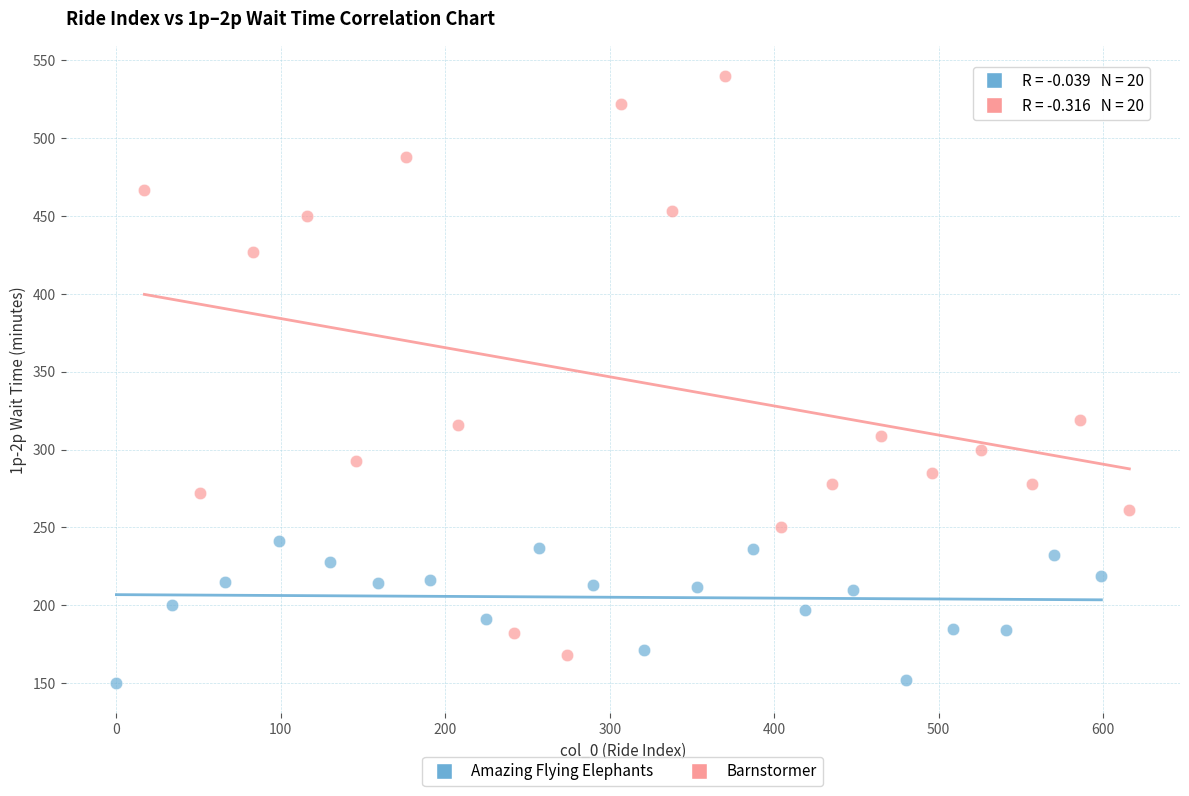

Which series contains the lowest Y value?

Amazing Flying Elephants